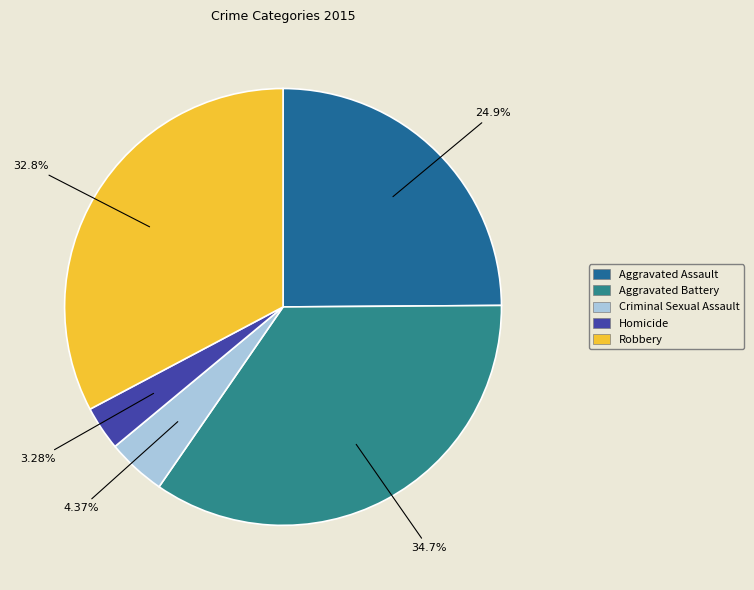

Is there a majority slice in this chart?

No